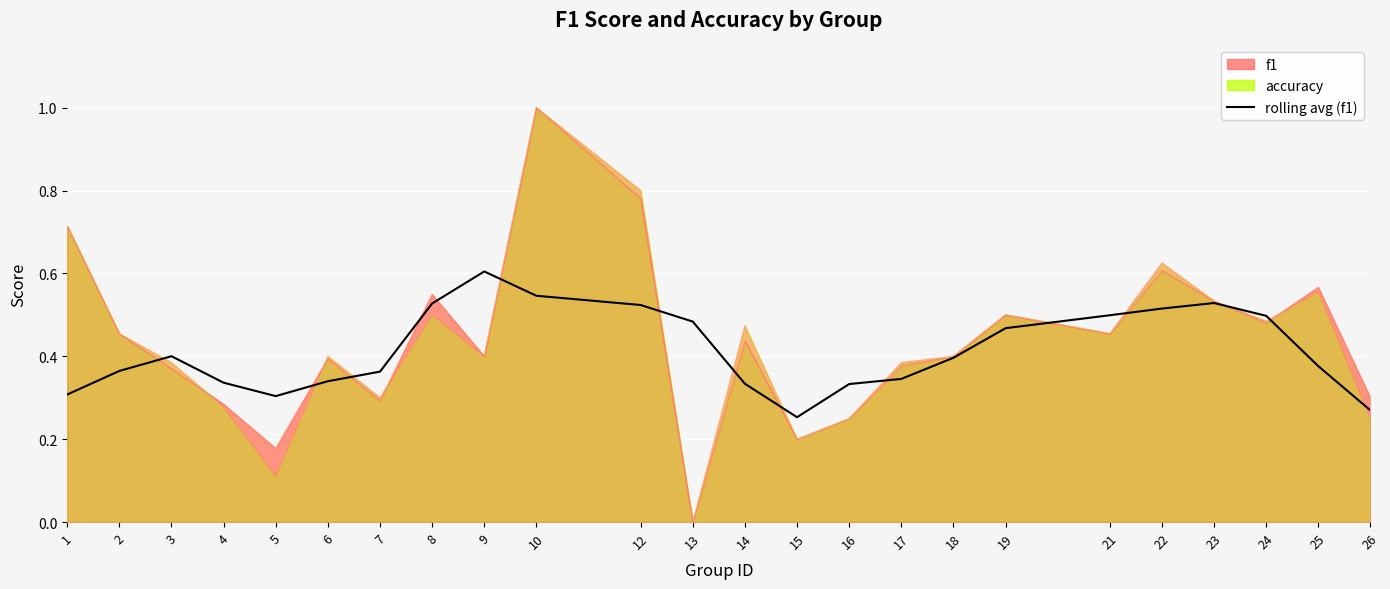

Reading right to left, what are all the values shown in this chart?

0.3	0.4	0.5	0.5	0.5	0.5	0.5	0.4	0.3	0.3	0.3	0.3	0.5	0.5	0.5	0.6	0.5	0.4	0.3	0.3	0.3	0.4	0.4	0.3